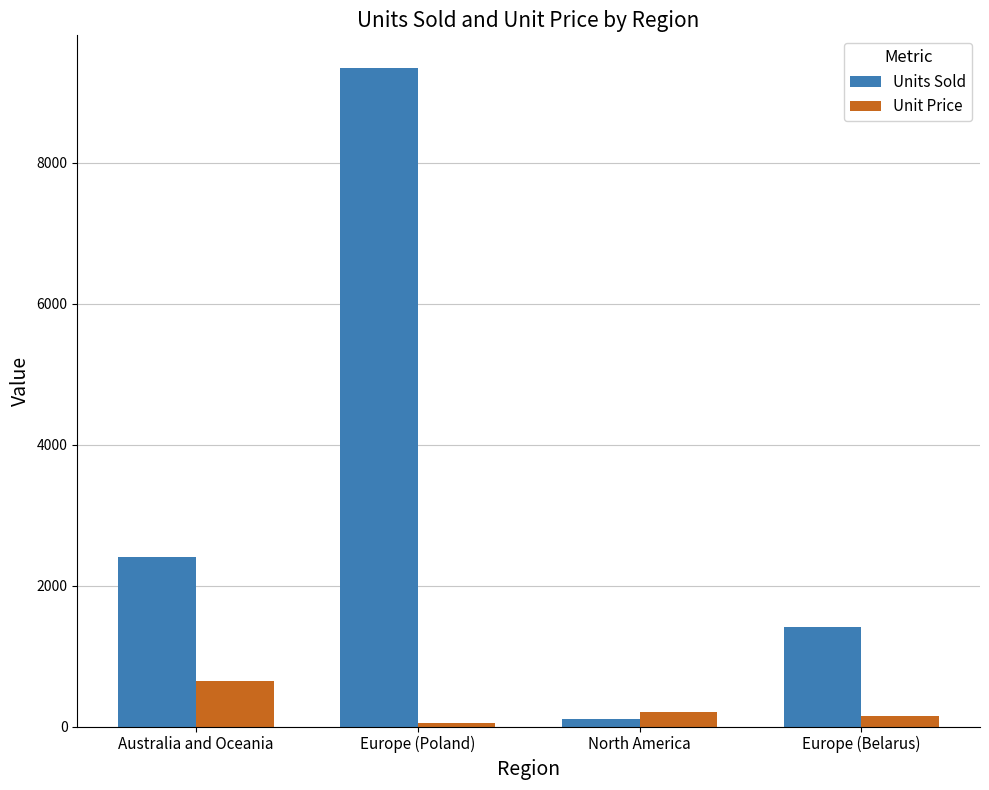

What is the label of the 4th bar from the right?

Australia and Oceania